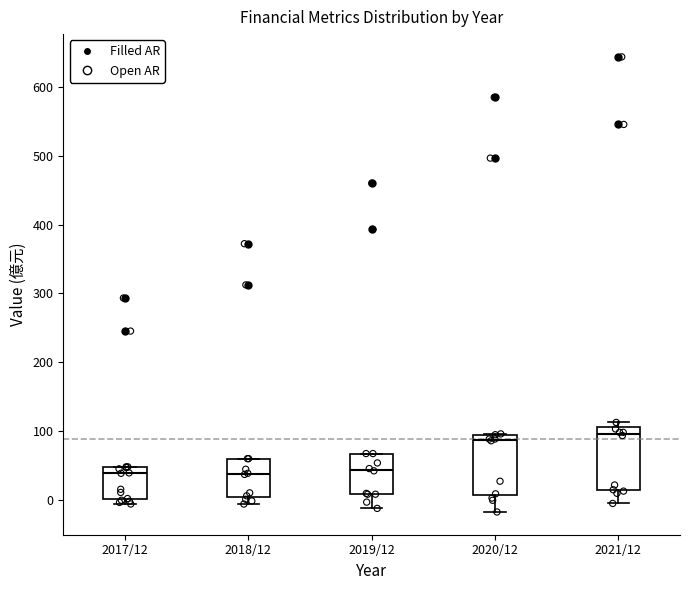

Where is the upper edge of the box for 2017/12 on the y-axis? The values are not printed on the chart, so give them approximately, as read against the axis.

50